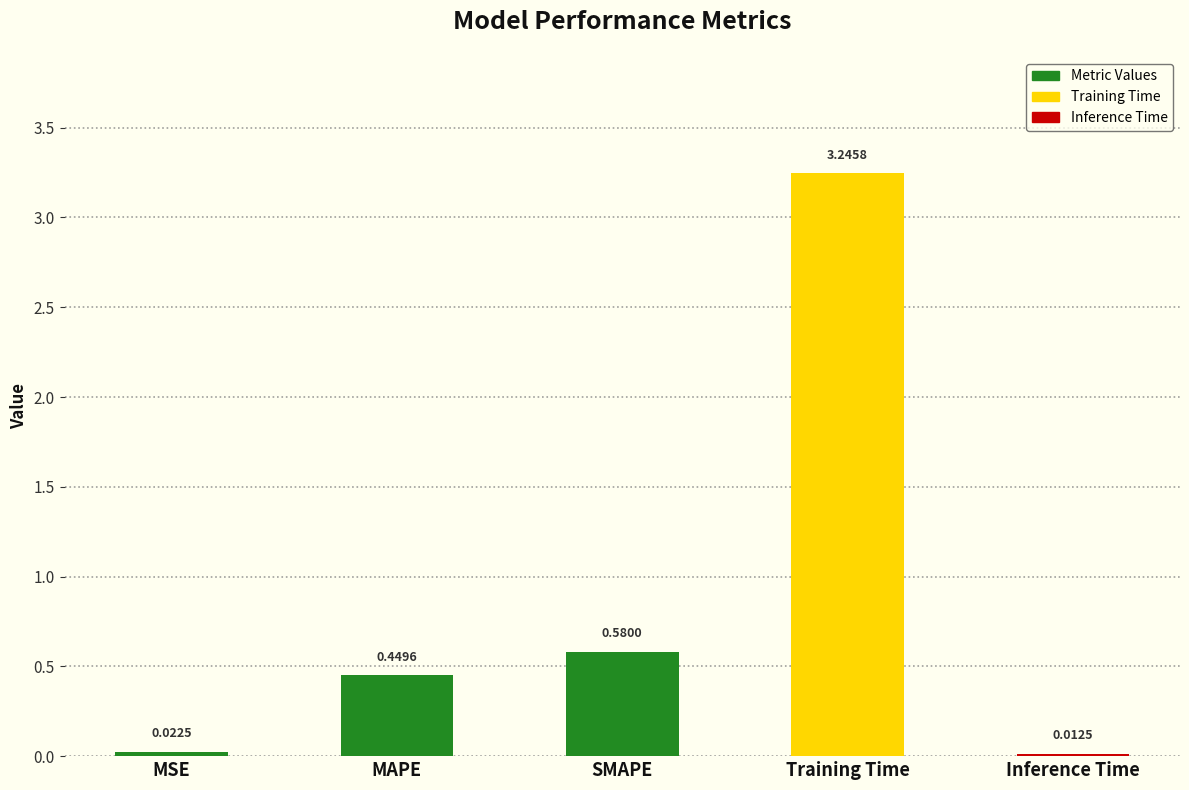

Which has a higher value, SMAPE or MAPE?

SMAPE